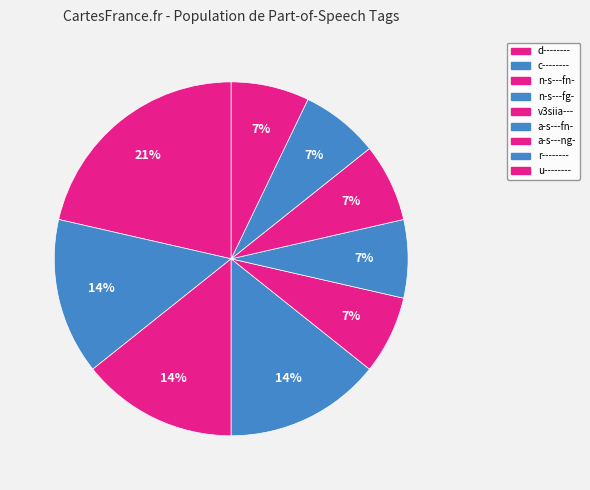

To the nearest percent, what is the average slice percentage?

11%